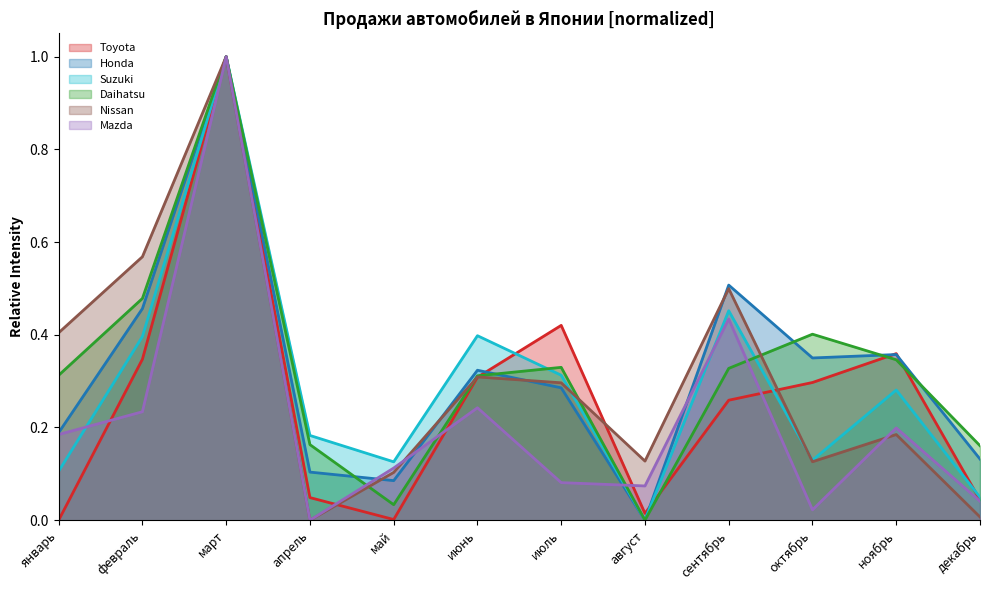

Rank the series by their maximum value, from highest to lowest.

Toyota, Honda, Suzuki, Daihatsu, Nissan, Mazda